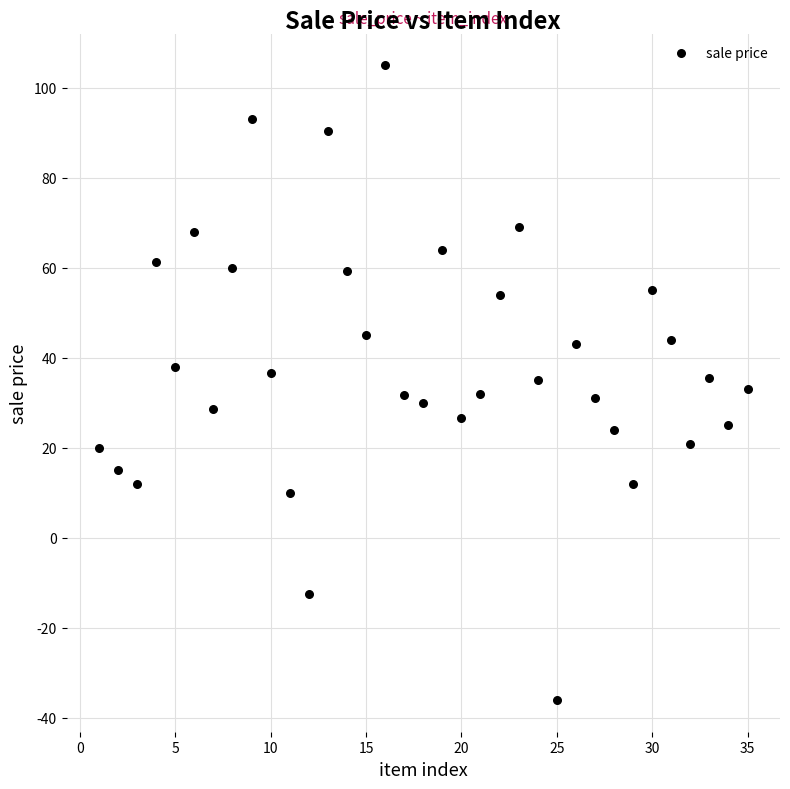

What is the range of Y values (max minus min)?

141.0